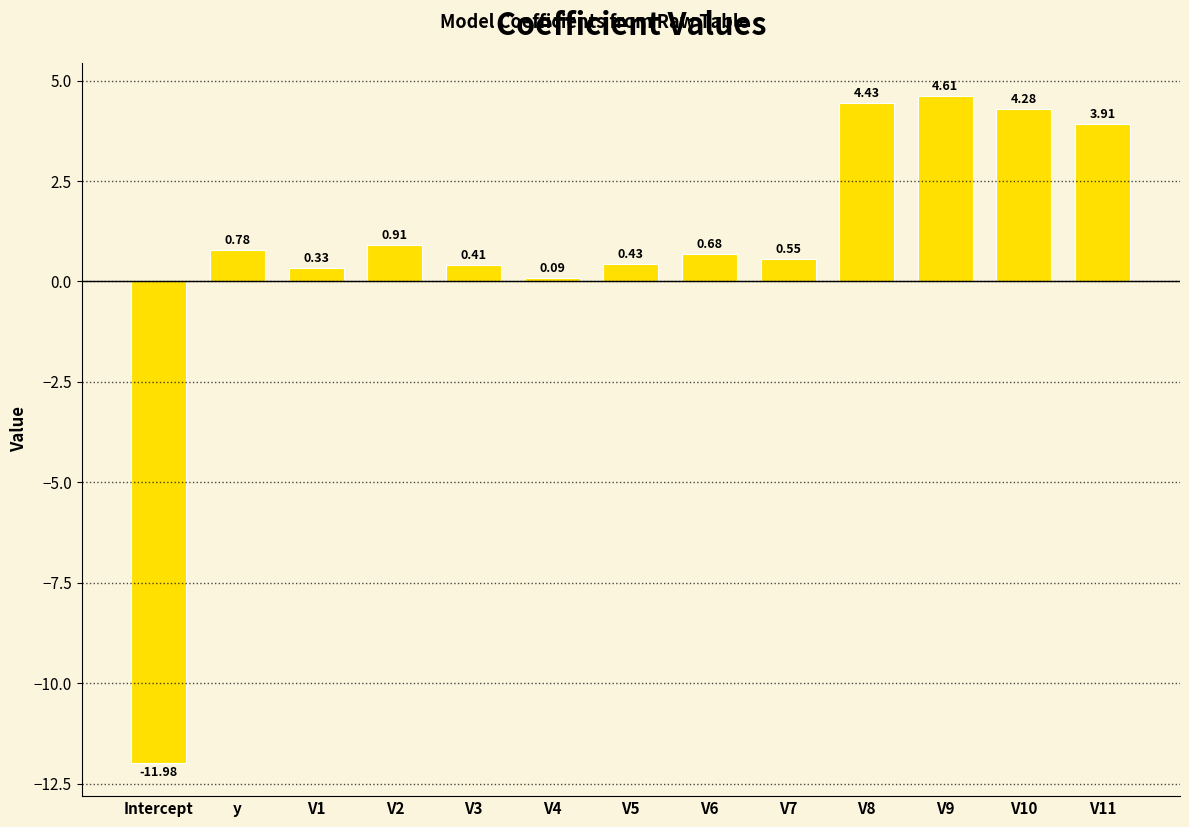

Does the chart contain stacked bars?

No